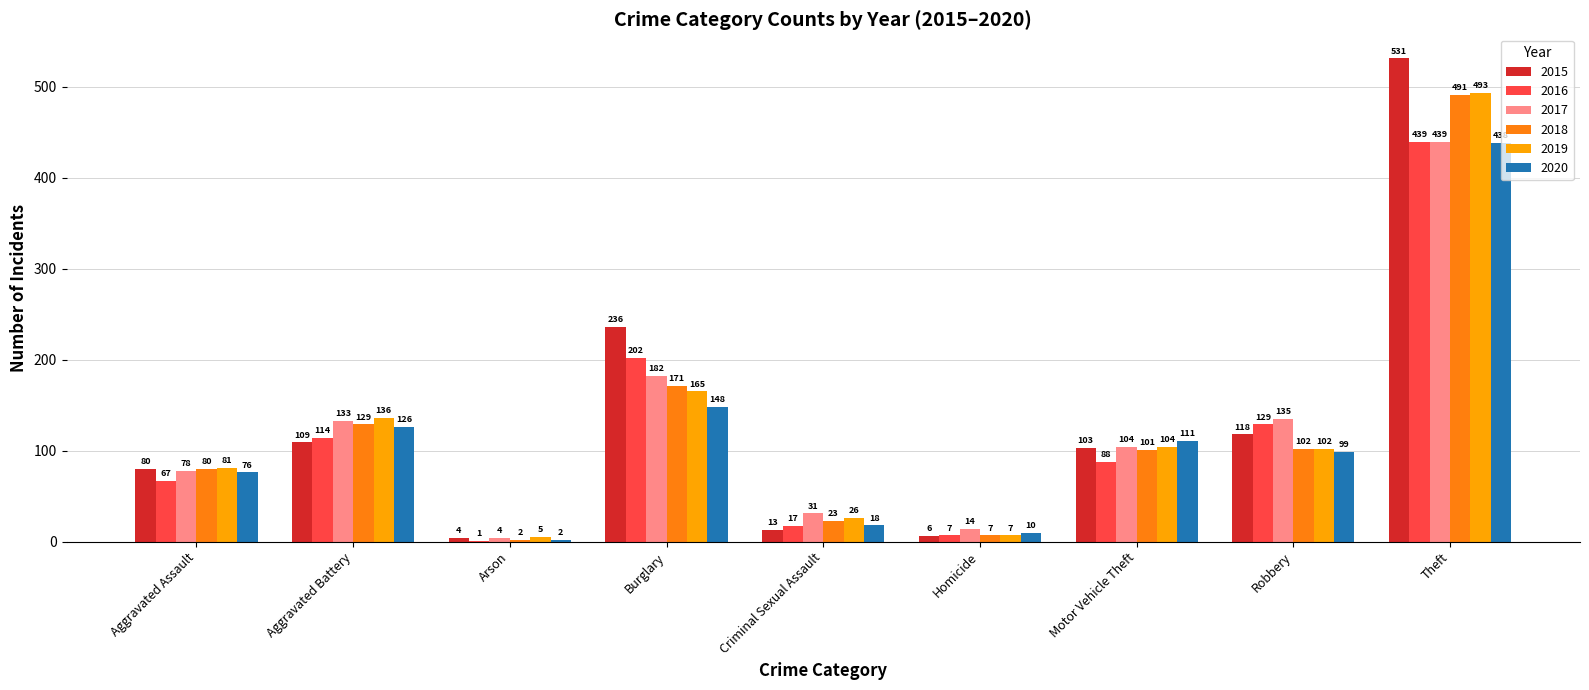

Reading left to right, what are all the values shown in this chart?

2015: 80	109	4	236	13	6	103	118	531
2016: 67	114	1	202	17	7	88	129	439
2017: 78	133	4	182	31	14	104	135	439
2018: 80	129	2	171	23	7	101	102	491
2019: 81	136	5	165	26	7	104	102	493
2020: 76	126	2	148	18	10	111	99	438